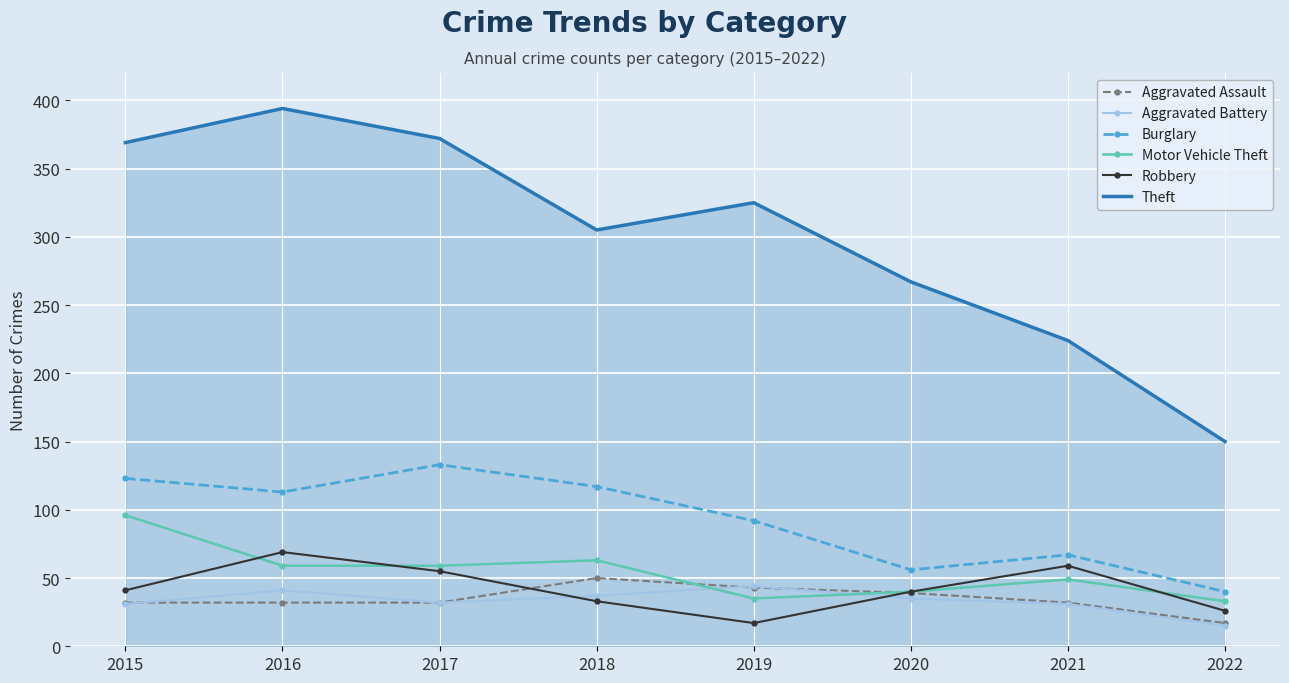

True or false: Theft and Aggravated Battery intersect in this chart.

False